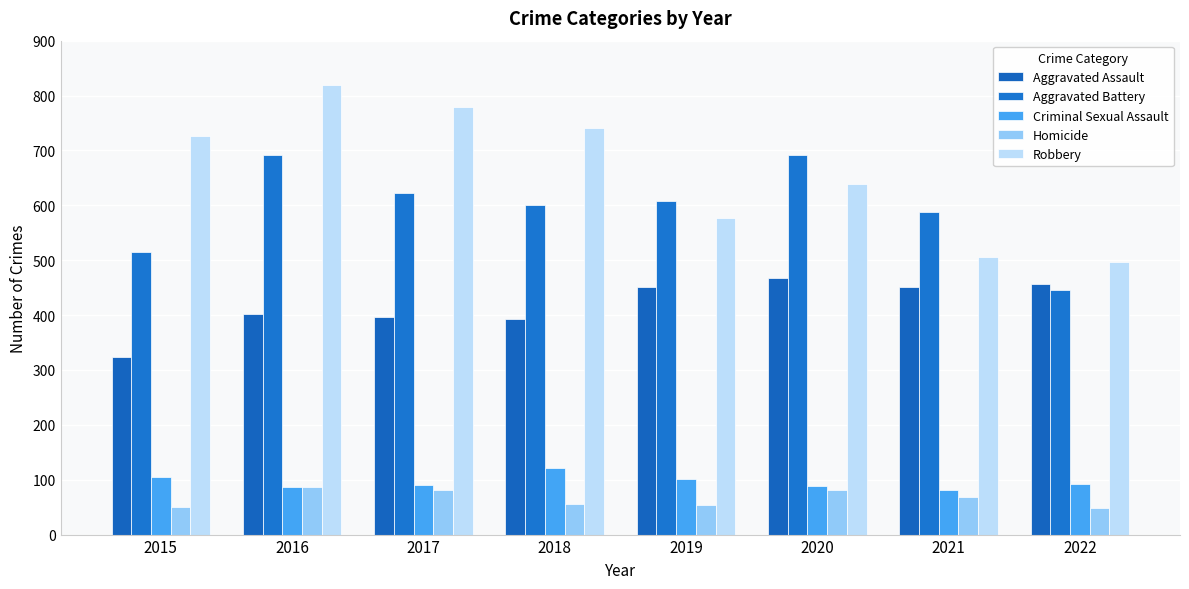

Which category has the lowest value across all series?

2022